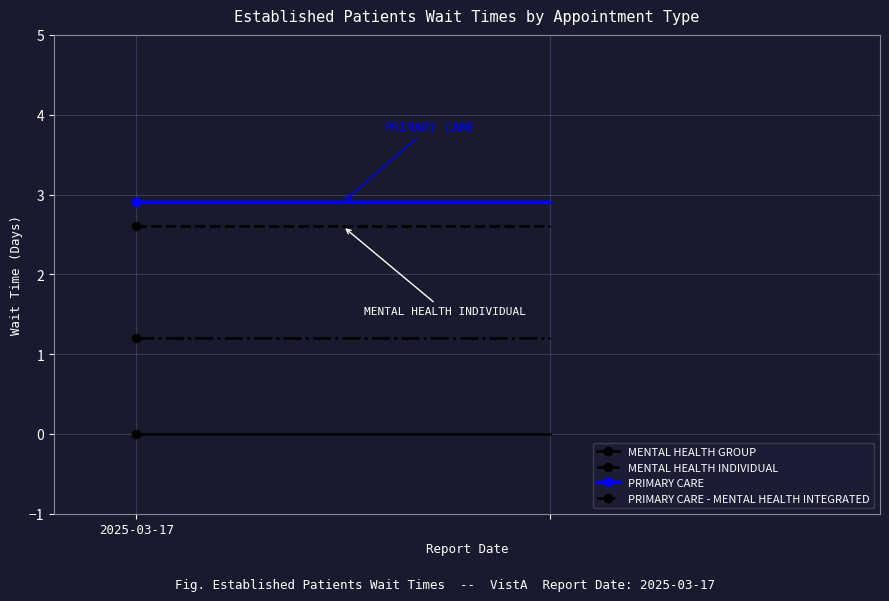

At which category does the chart reach its minimum across all series?

2025-03-17